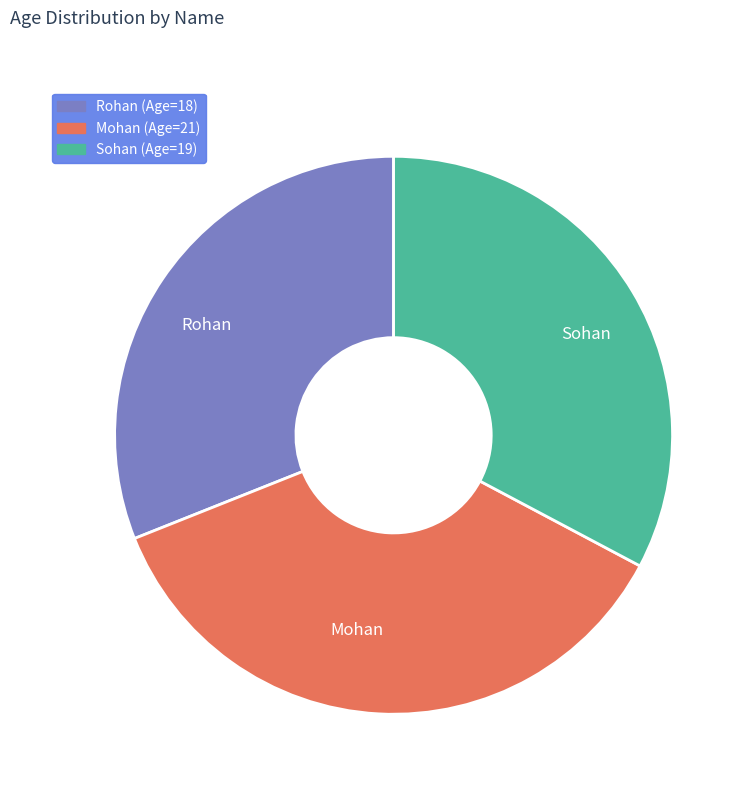

Which slice is the largest?

Mohan